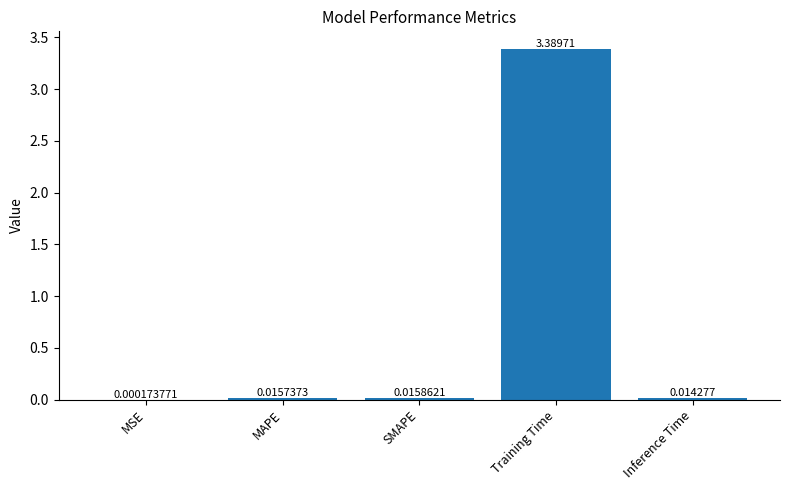

What is the sum of all values?

3.4